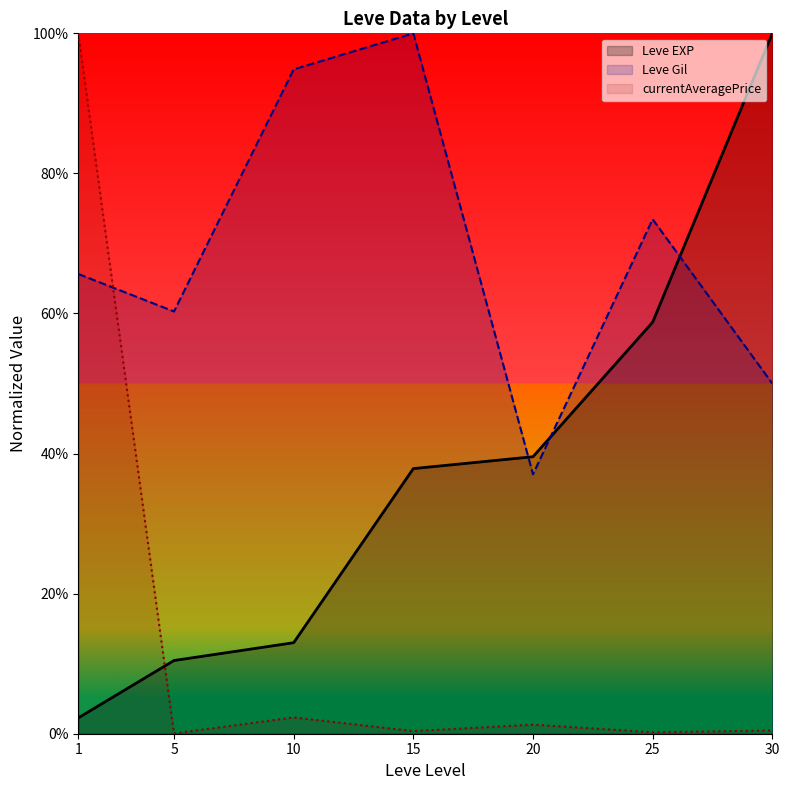

What is the value of the Leve EXP point at the 7th from the left?

1.0